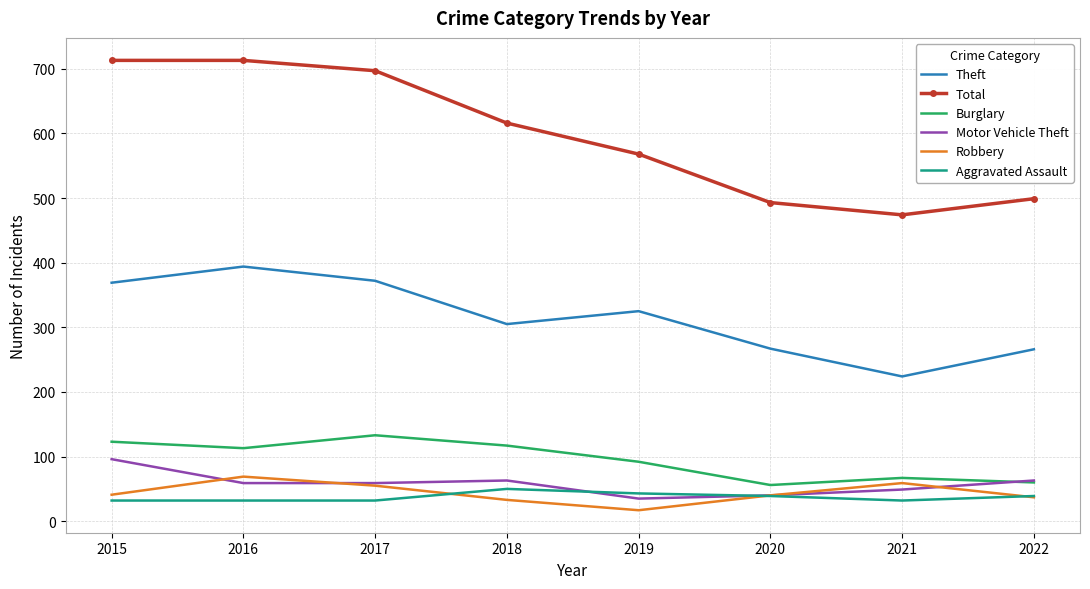

What is the total value across all series at 2015?

1374